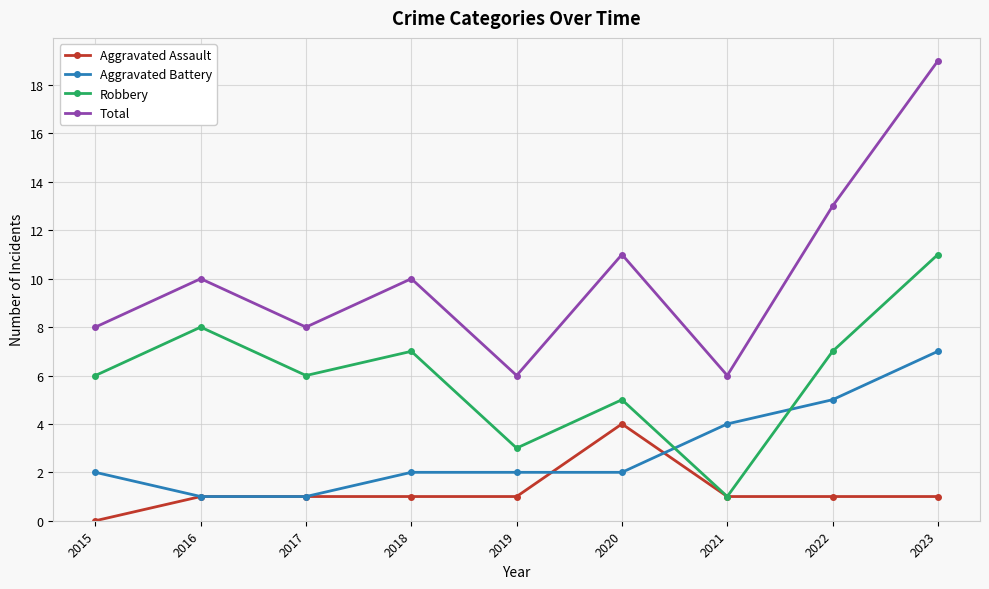

What is the difference between the maximum and minimum values in the Robbery series?

10